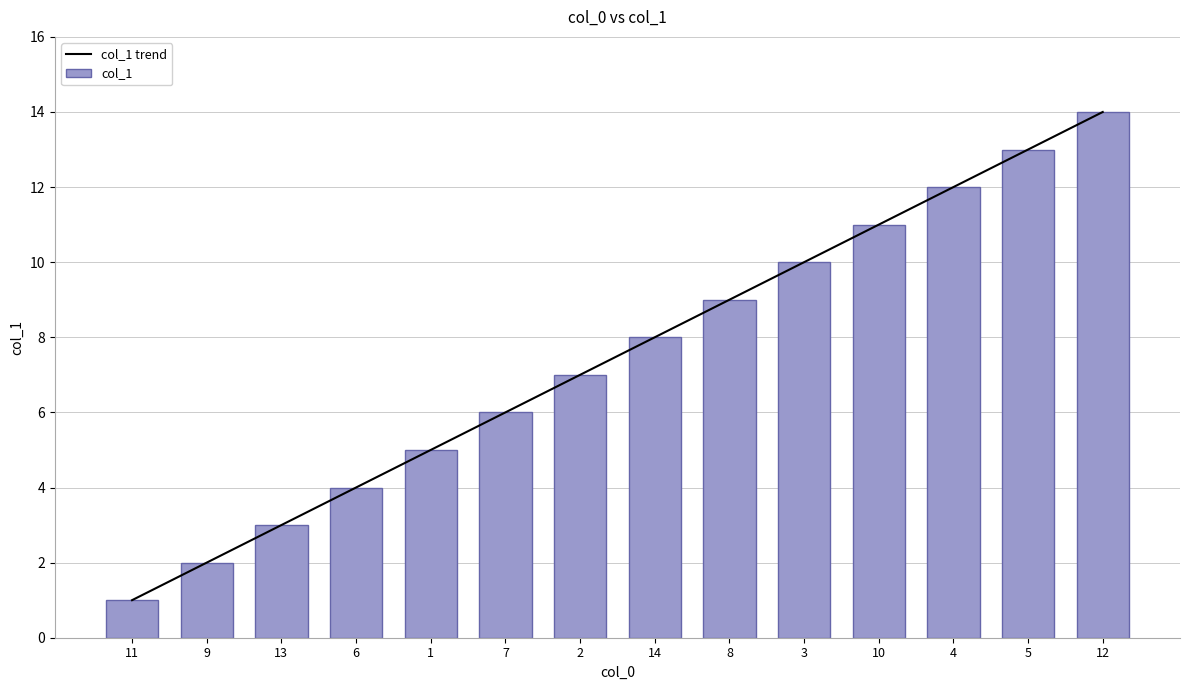

Rank the categories by col_1 value from lowest to highest.

11, 9, 13, 6, 1, 7, 2, 14, 8, 3, 10, 4, 5, 12